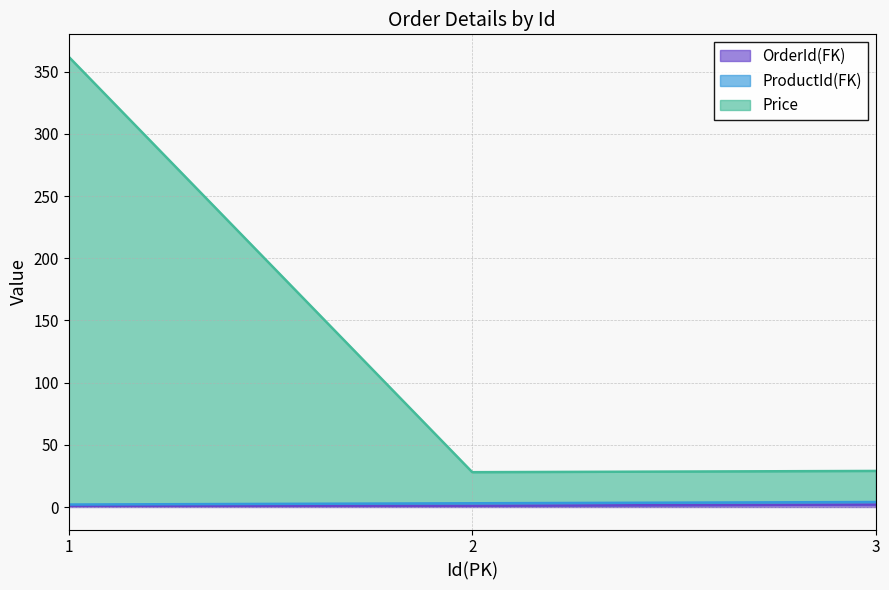

Does the chart display data point markers on the line(s)?

No